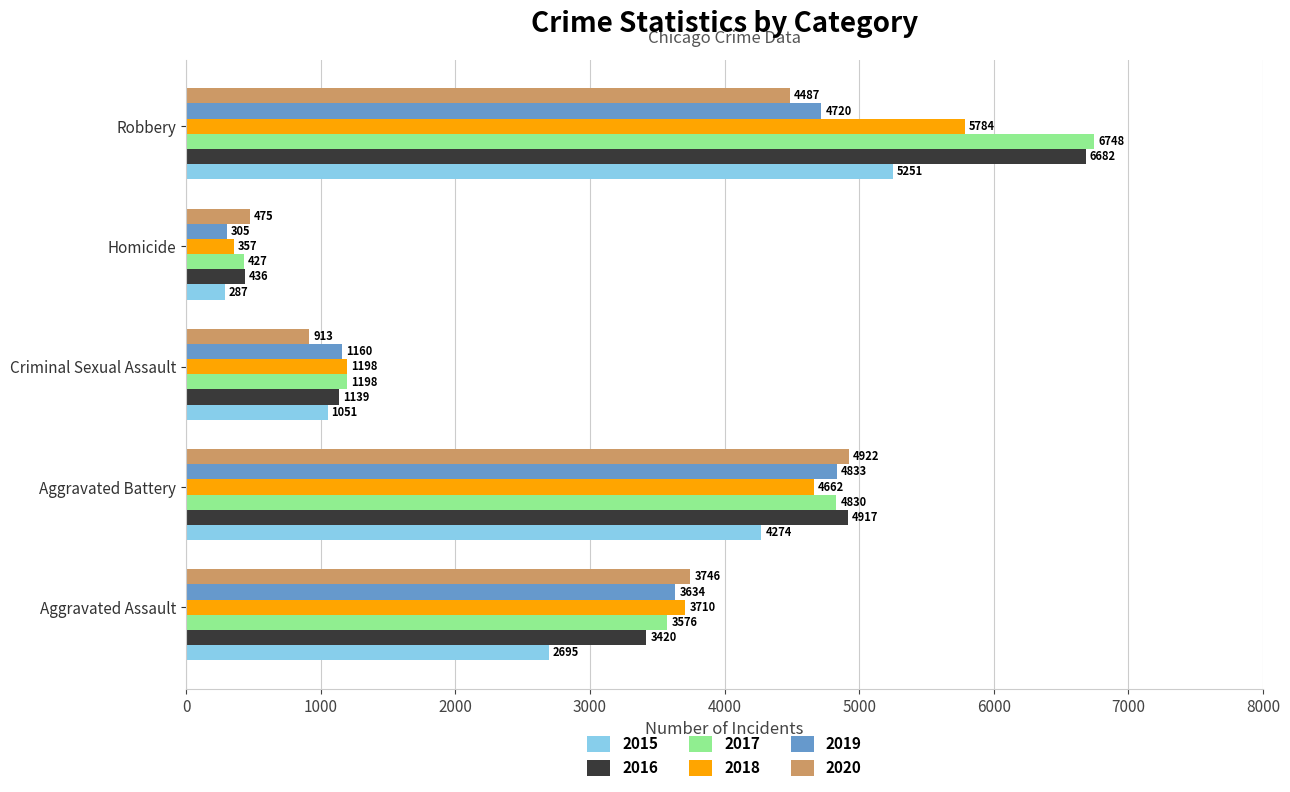

List the series in order of their peak value, lowest first.

2019, 2020, 2015, 2018, 2016, 2017